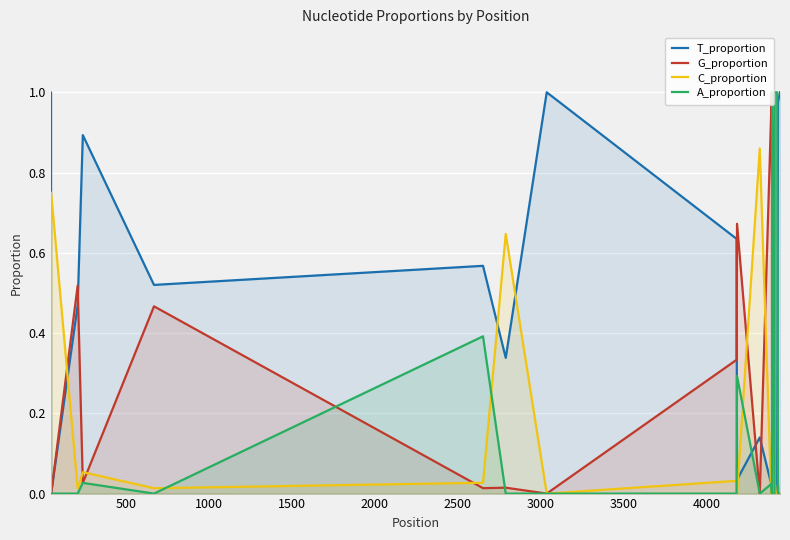

List the series in order of their peak value, highest first.

T_proportion, G_proportion, C_proportion, A_proportion